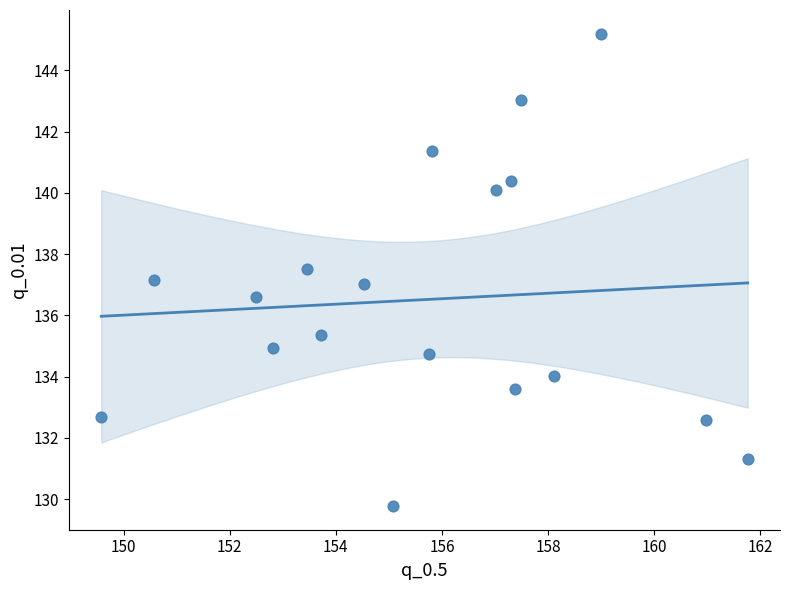

What is the range of Y values (max minus min)?

15.4